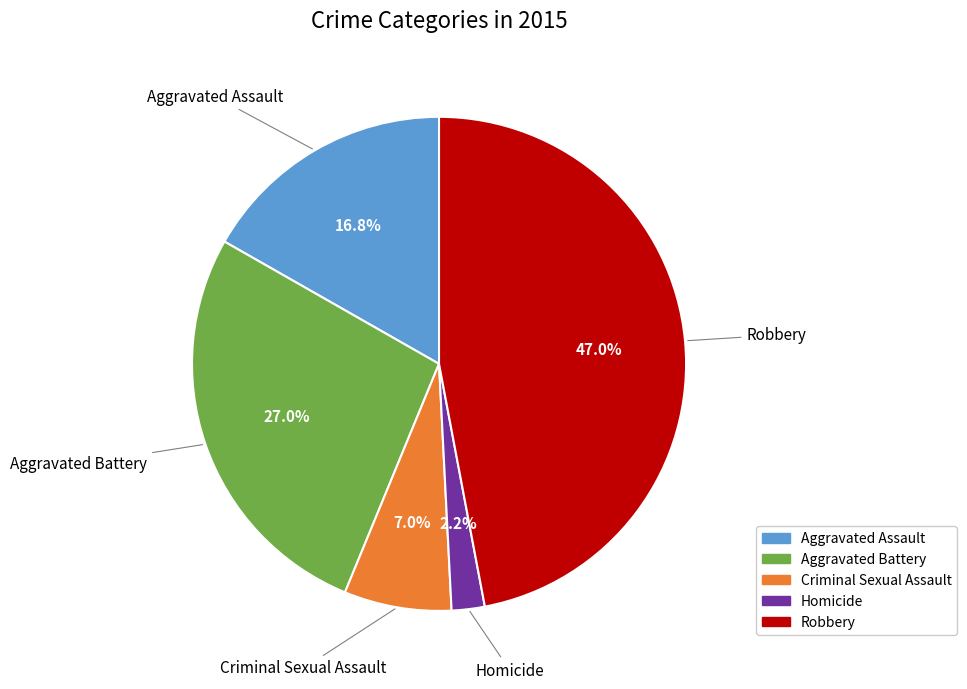

What percentage is the Homicide slice, to the nearest percent?

2%